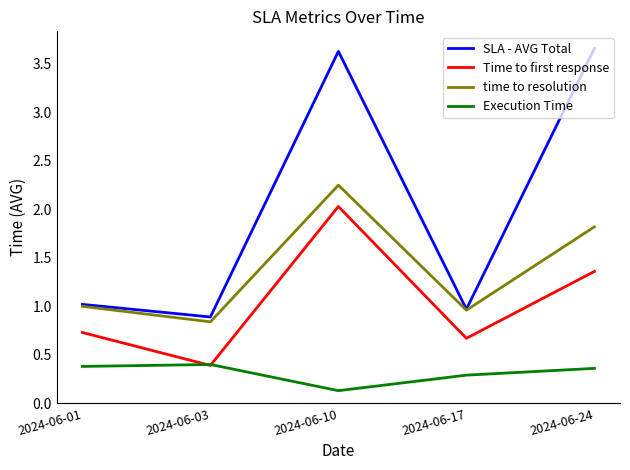

True or false: Execution Time and time to resolution intersect in this chart.

False